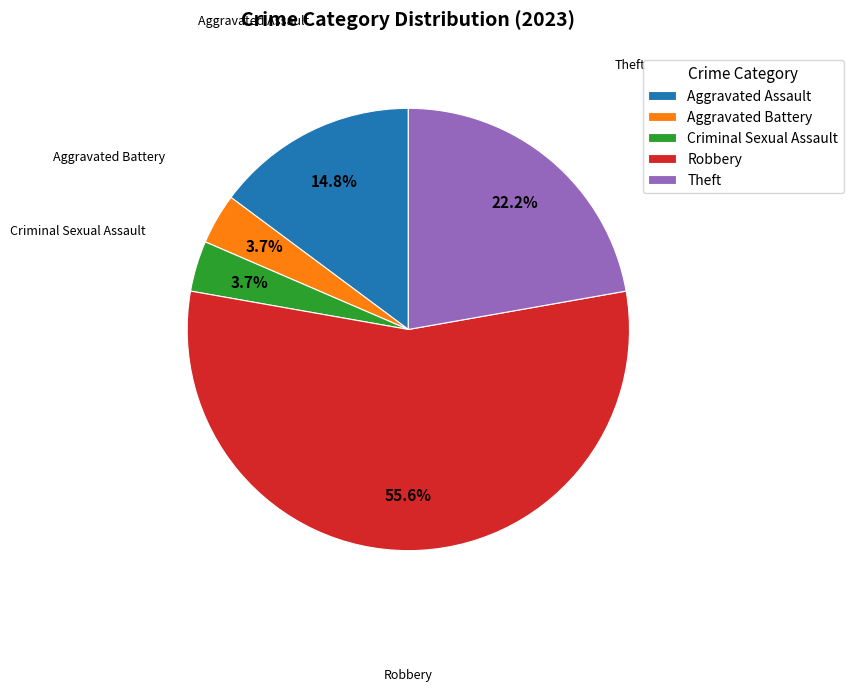

Approximately how many times larger is the value at Aggravated Assault compared to Theft?

0.7